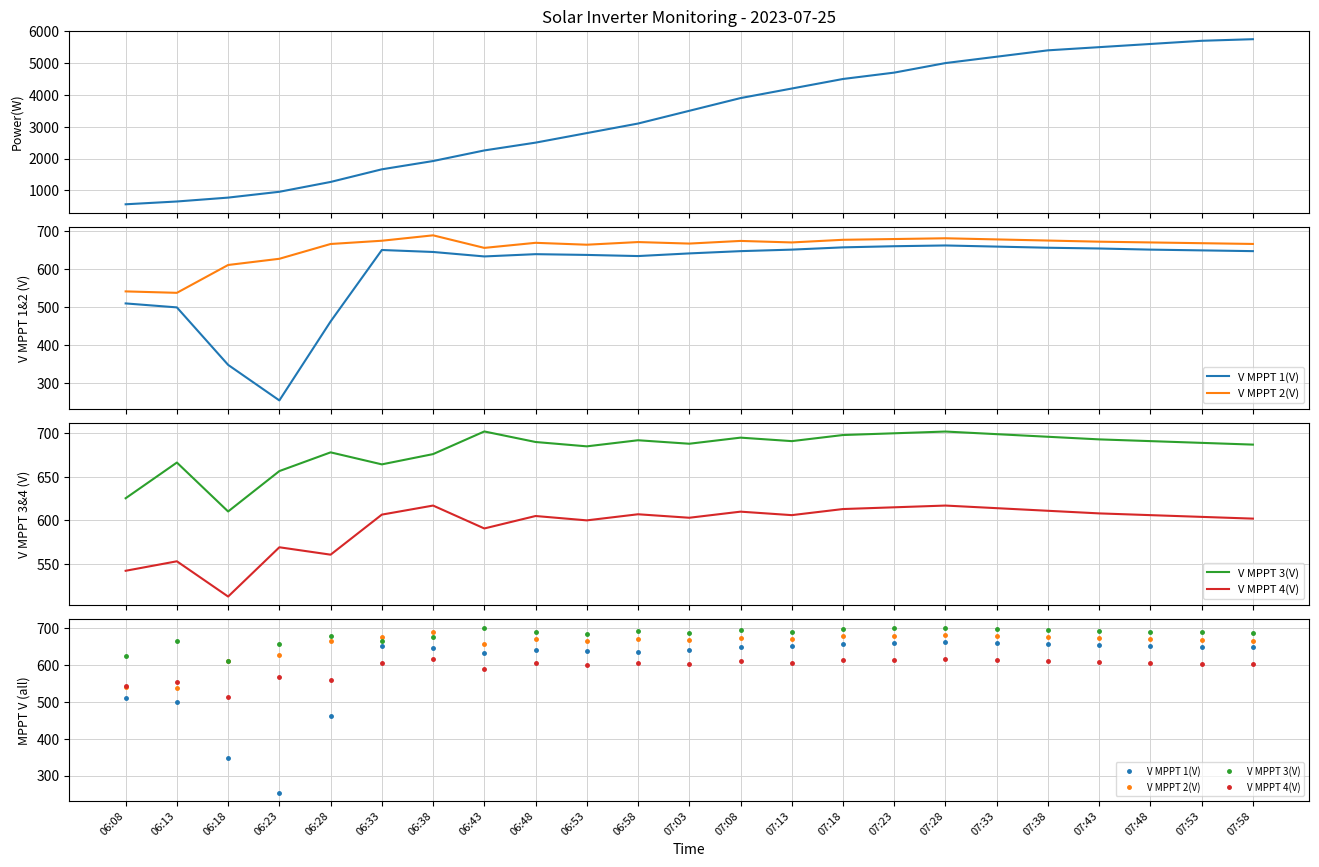

Is the value of V MPPT 2(V) at 06:28 greater than the value of V MPPT 1(V) at 07:53?

Yes